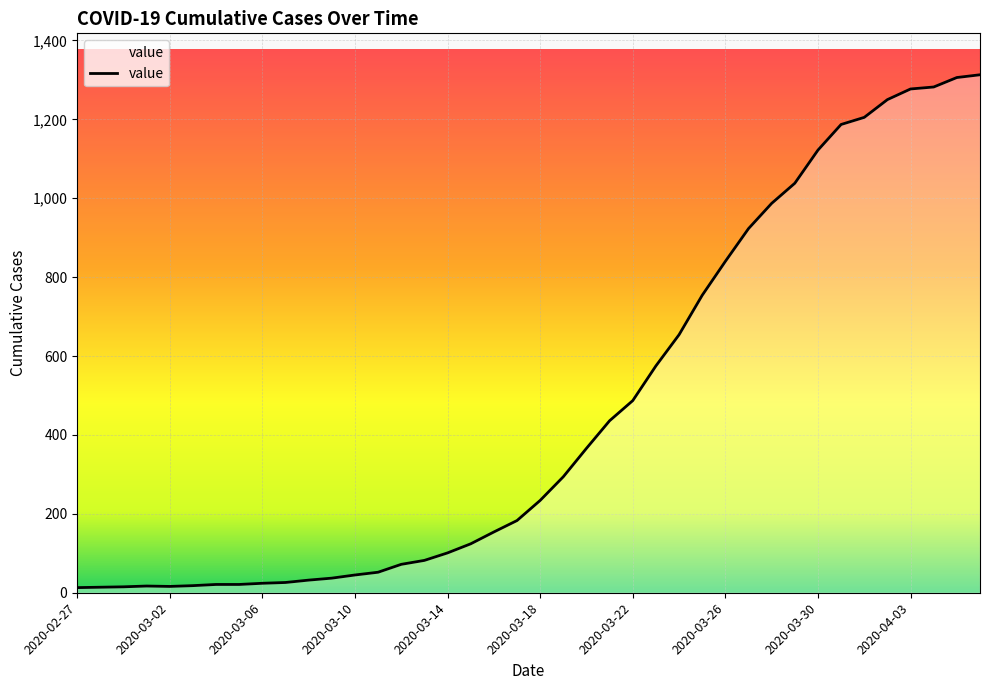

What is the difference between the maximum and minimum values?

1300